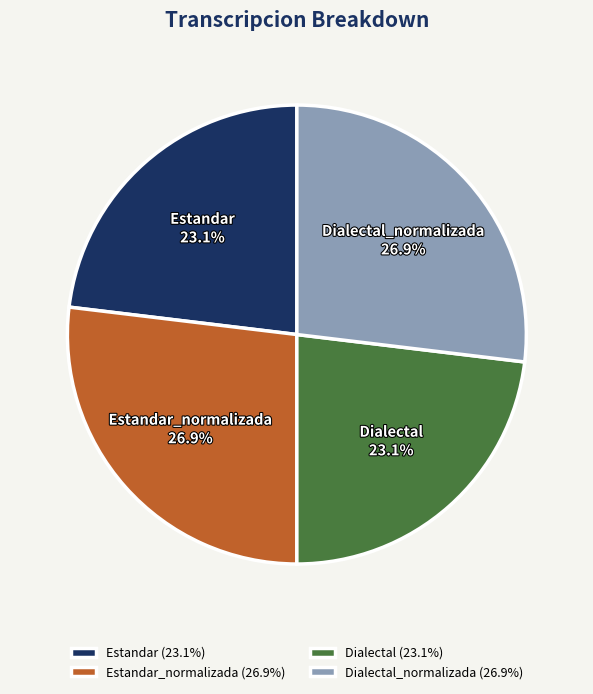

To the nearest percent, what is the combined percentage of Estandar and Dialectal_normalizada?

50%